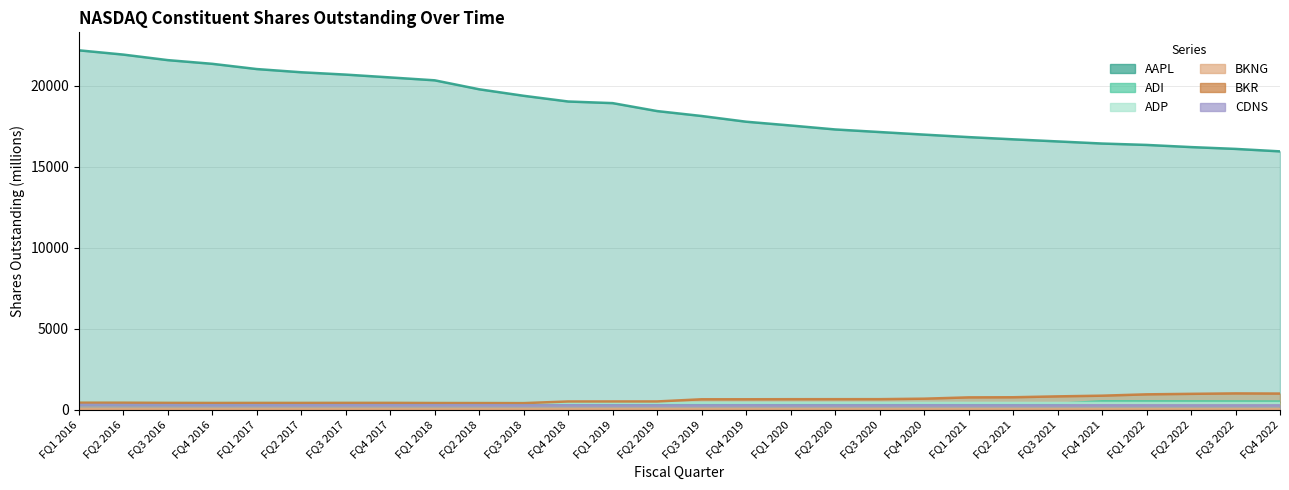

What is the label of the 21st point from the left?

FQ1 2021